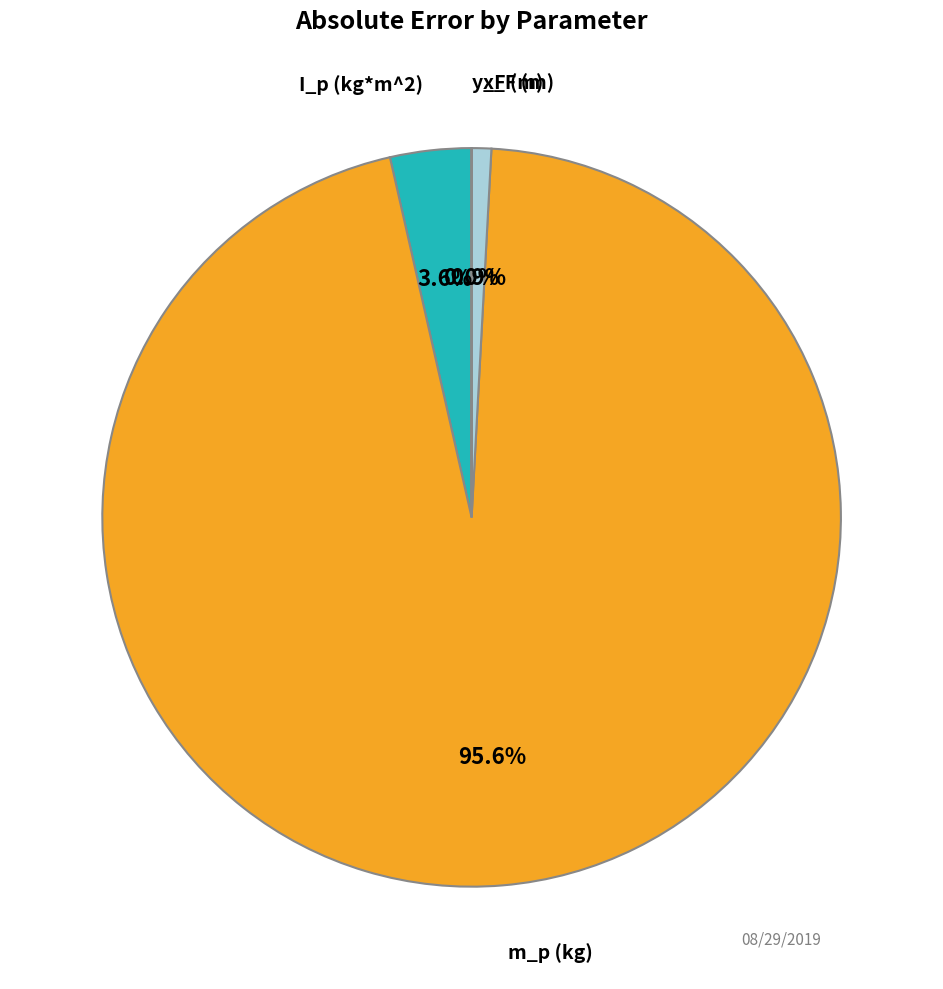

Is there a majority slice in this chart?

Yes